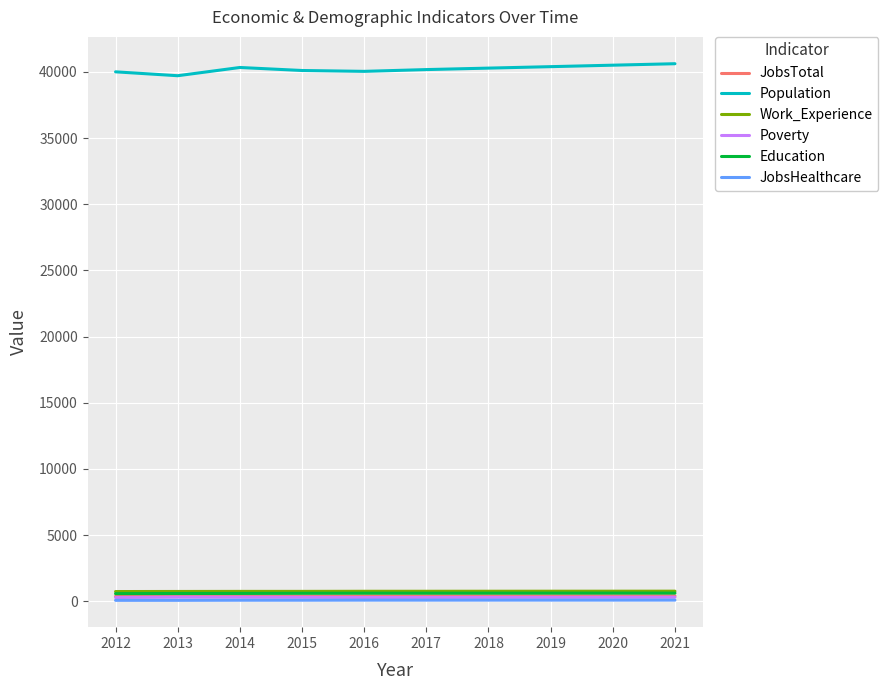

True or false: Education and JobsHealthcare intersect in this chart.

False